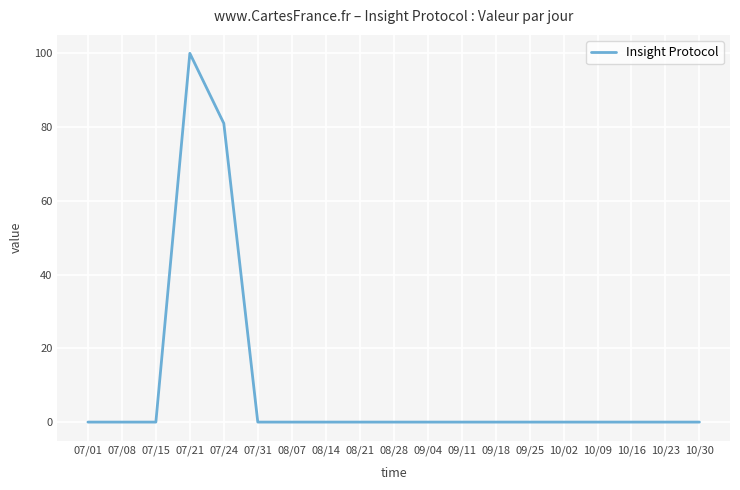

Reading left to right, list all the values displayed in this chart.

07/01=0	07/08=0	07/15=0	07/21=100	07/24=81	07/31=0	08/07=0	08/14=0	08/21=0	08/28=0	09/04=0	09/11=0	09/18=0	09/25=0	10/02=0	10/09=0	10/16=0	10/23=0	10/30=0